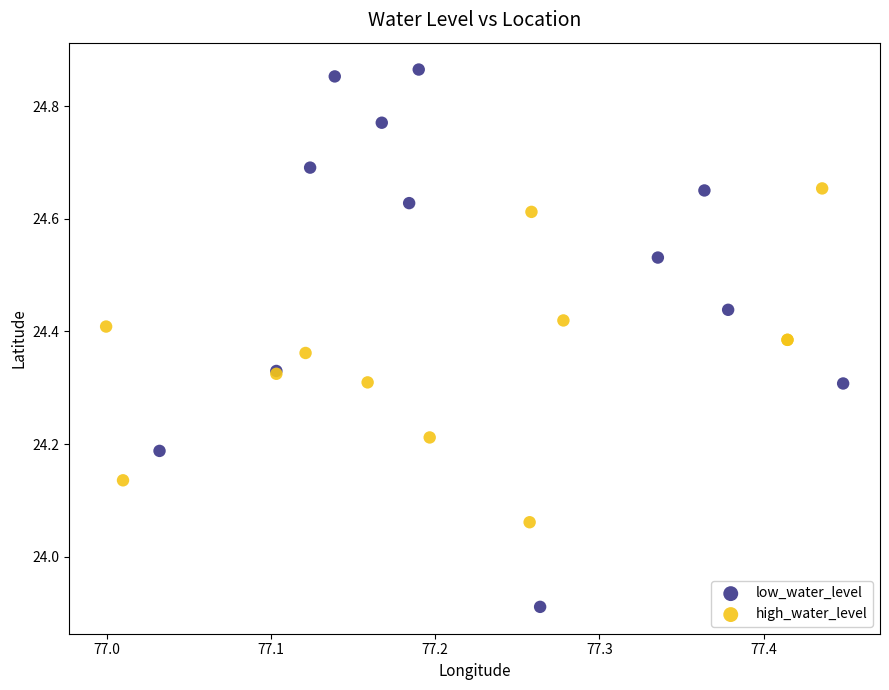

Which series reaches the maximum Y coordinate?

low_water_level